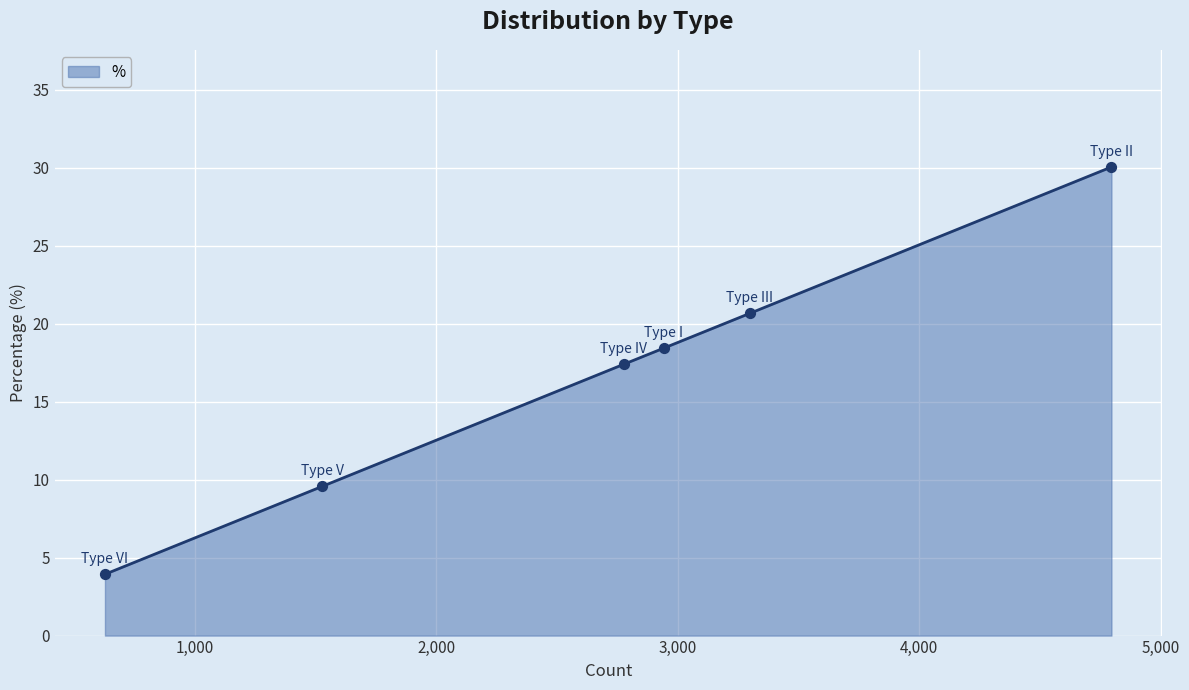

What is the greatest value displayed?

30.0